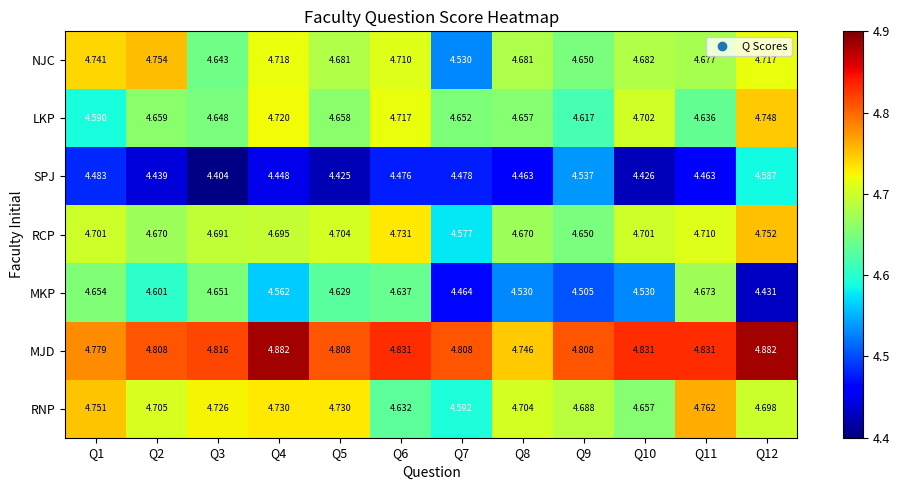

Which series has the widest spread of values?

MKP